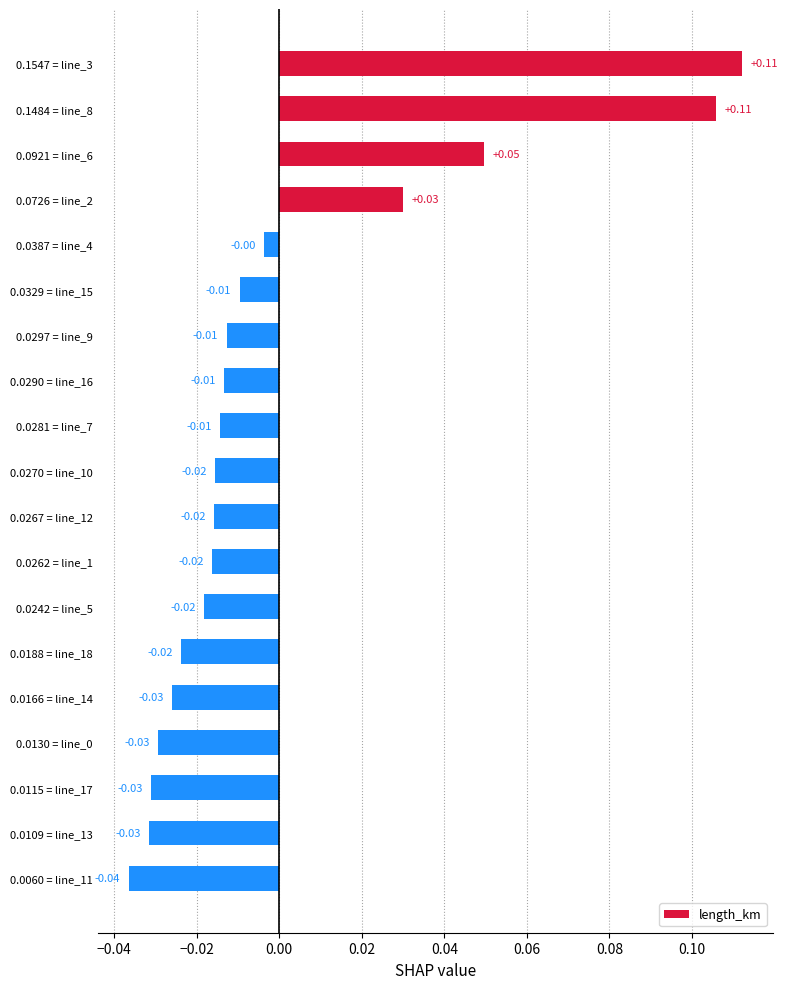

Which has a higher value, 0.1547 = line_3 or 0.0166 = line_14?

0.1547 = line_3